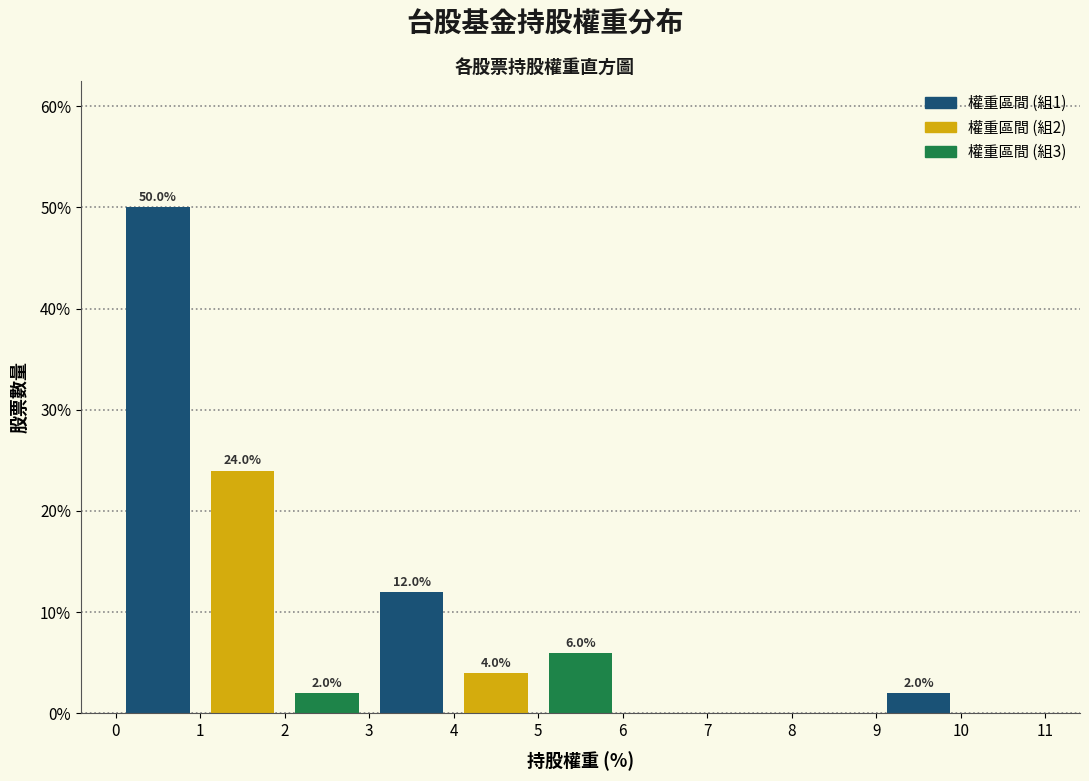

Over which range of the x-axis is the bar tallest?

0 to 1